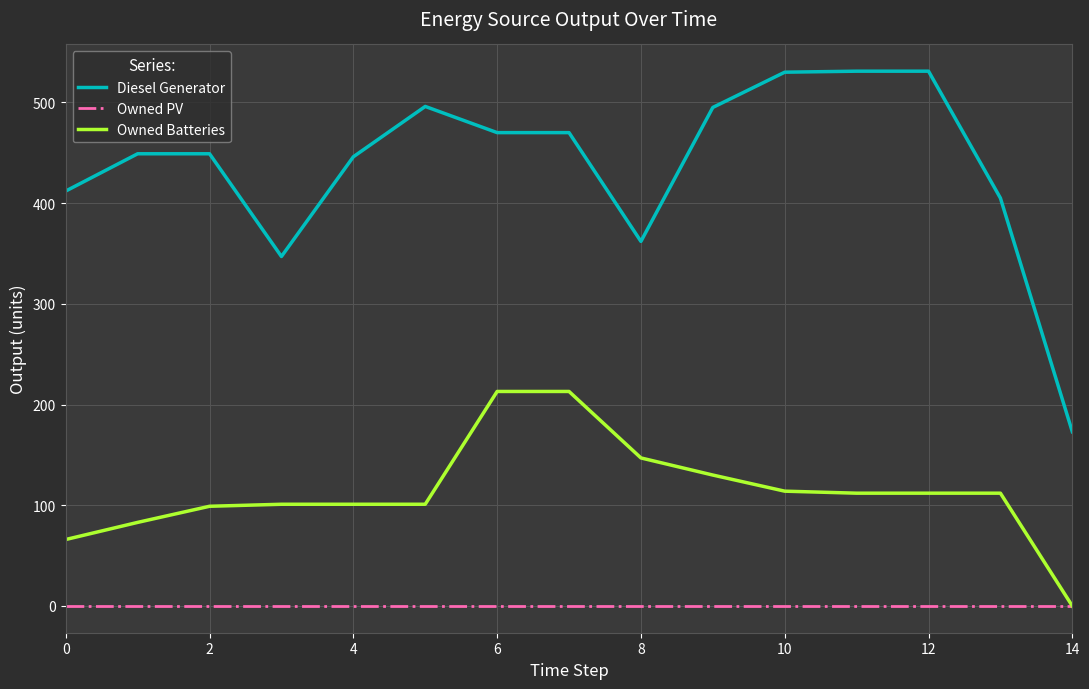

True or false: Owned PV and Diesel Generator intersect in this chart.

False